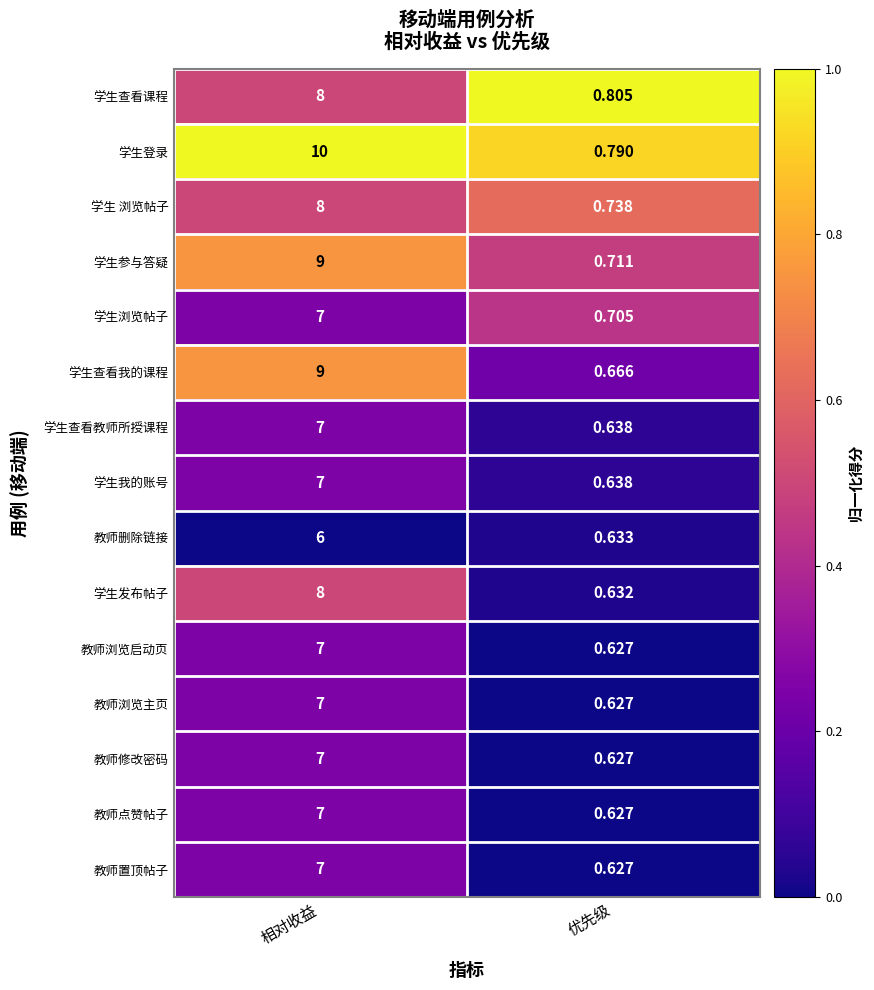

Which series has the largest range (max minus min)?

学生登录